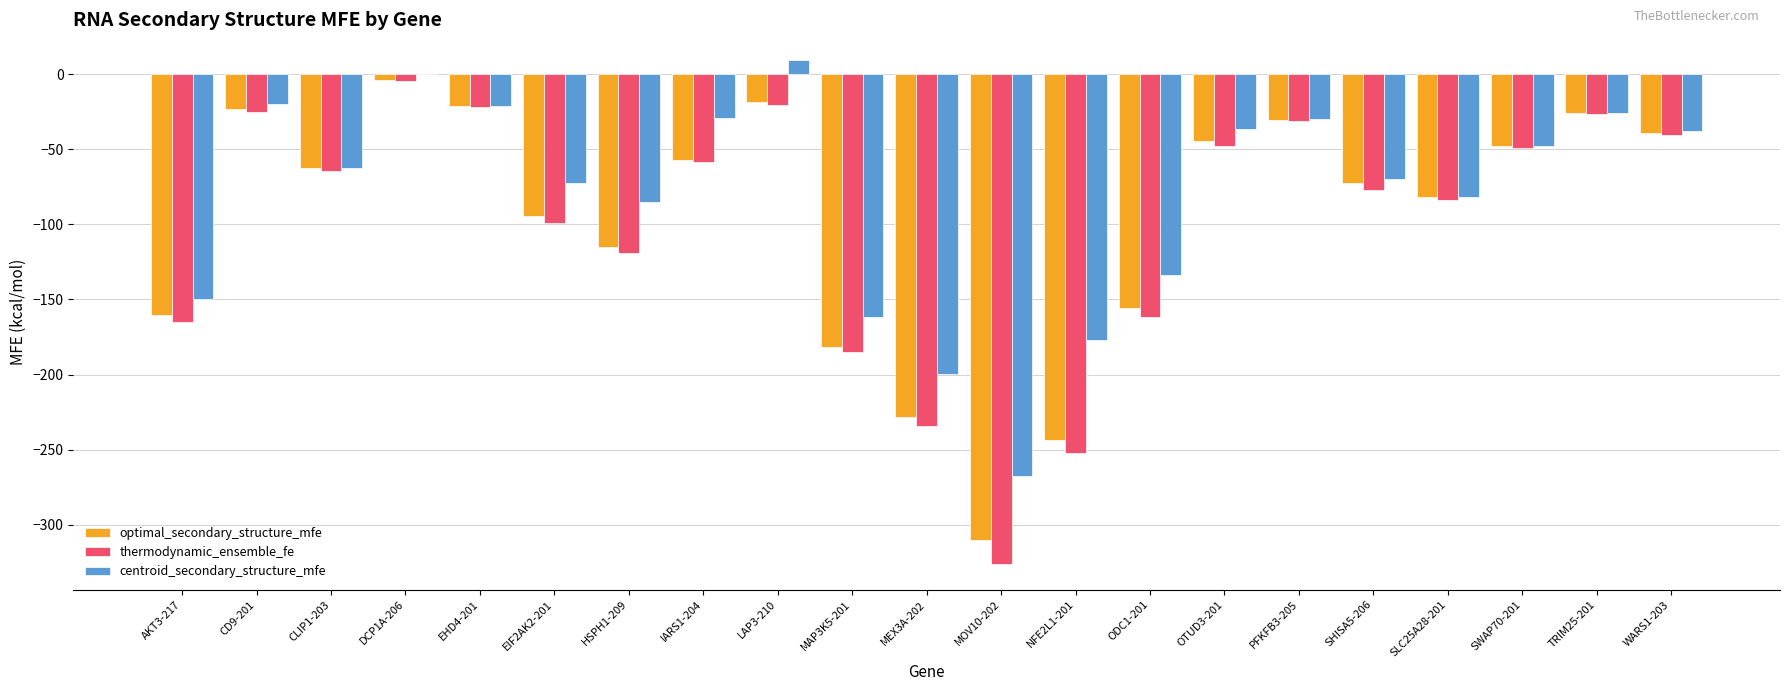

The optimal_secondary_structure_mfe series shows -243.3 at NFE2L1-201. True or false?

True